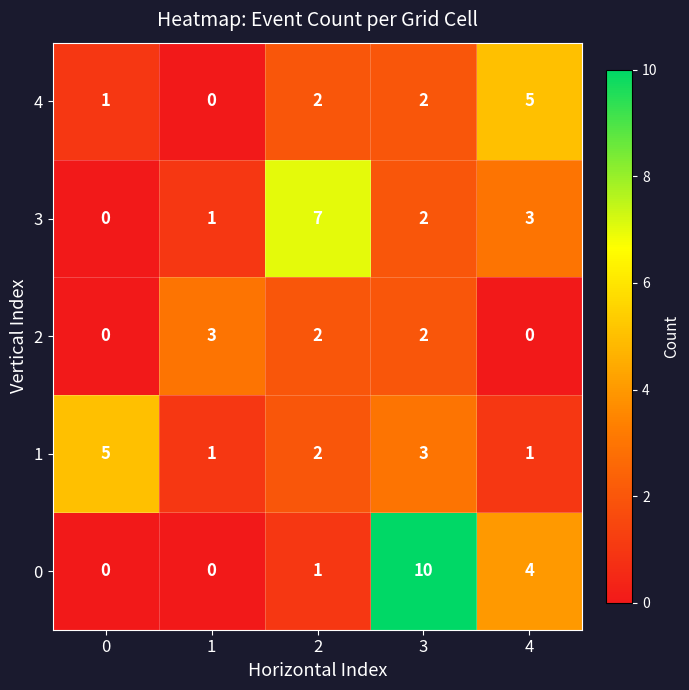

True or false: 4 has a value of 5 at 4.

True